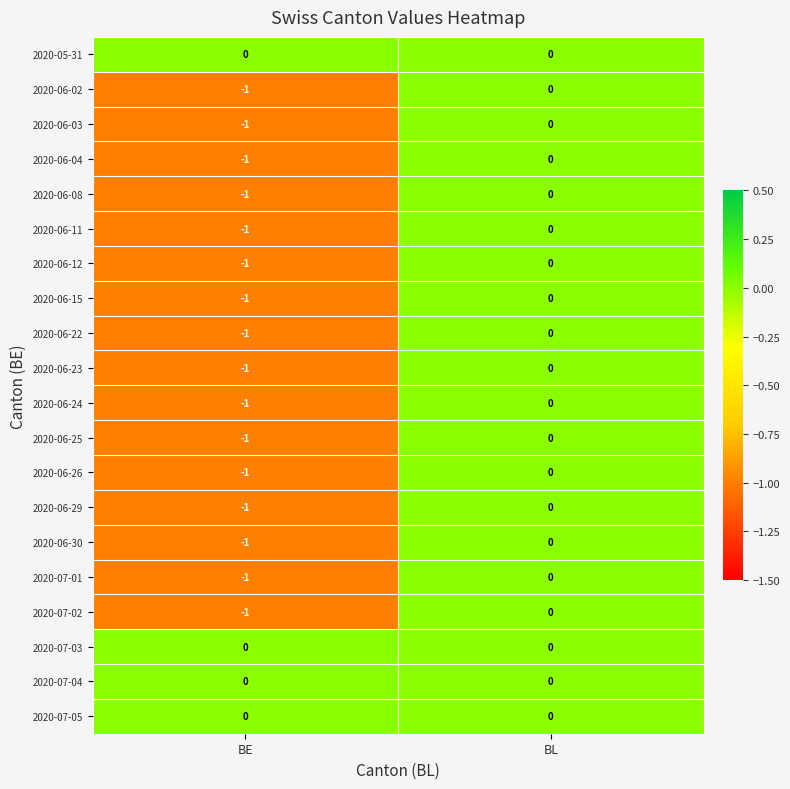

Where is 2020-06-29 nearest to the value 0?

BL